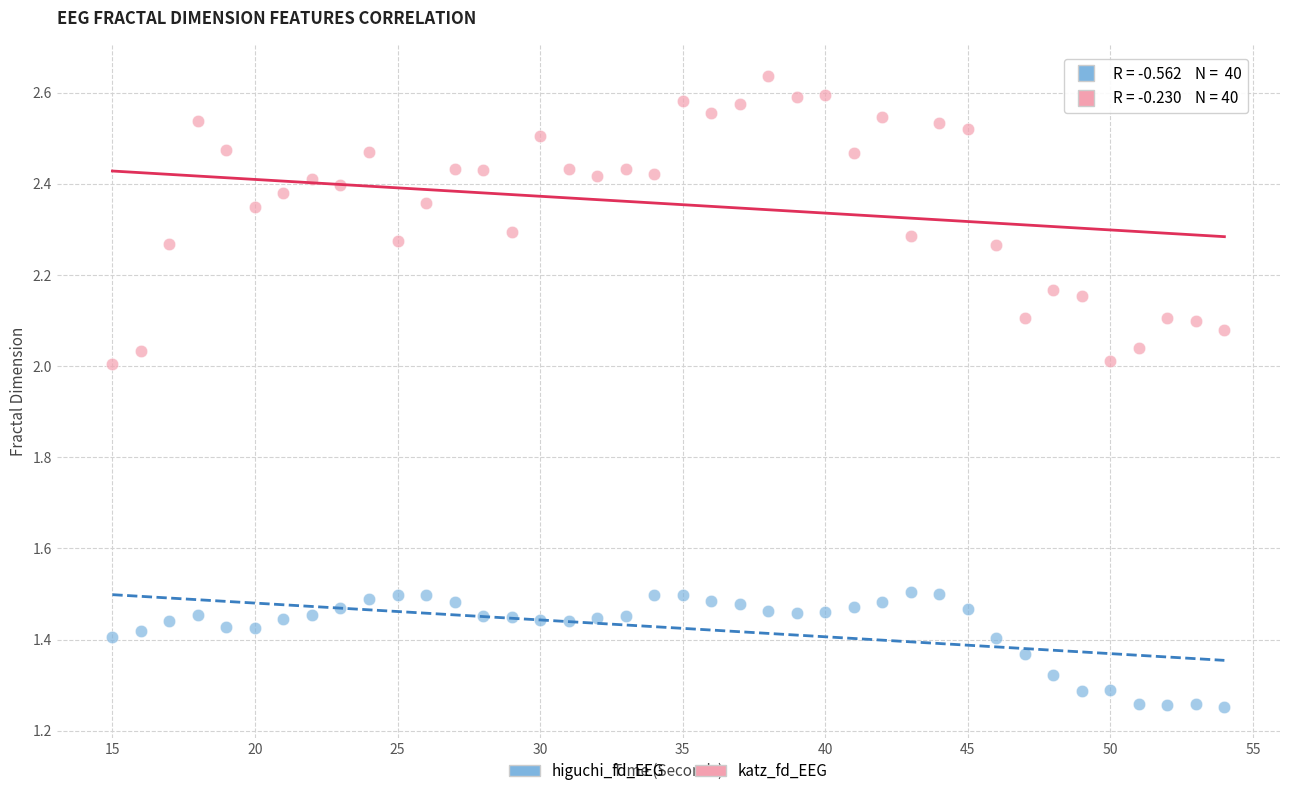

What is the X range (max minus min) for the scatter plot?

39.0